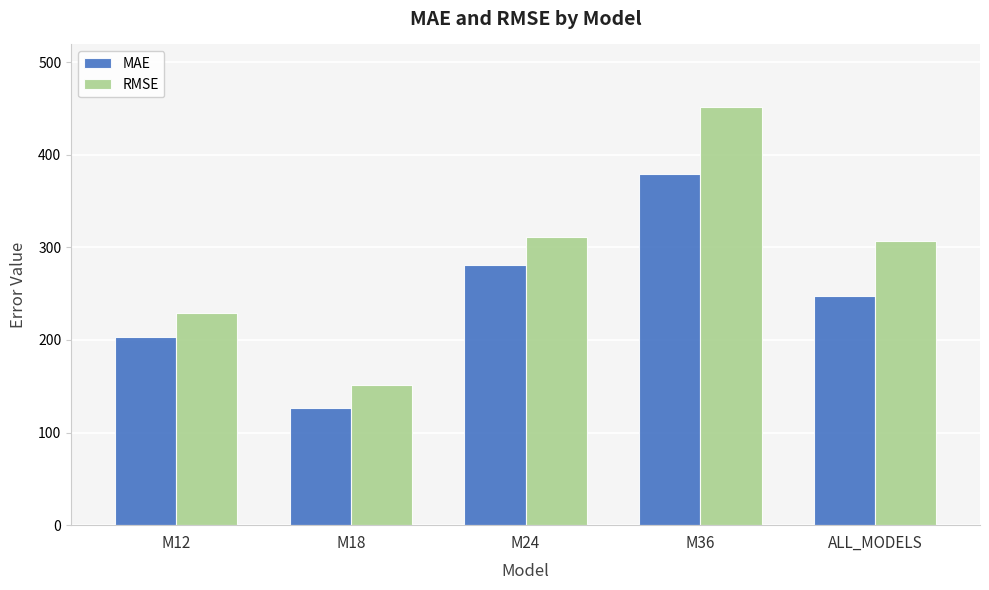

What is the label of the 2nd bar from the right?

M36